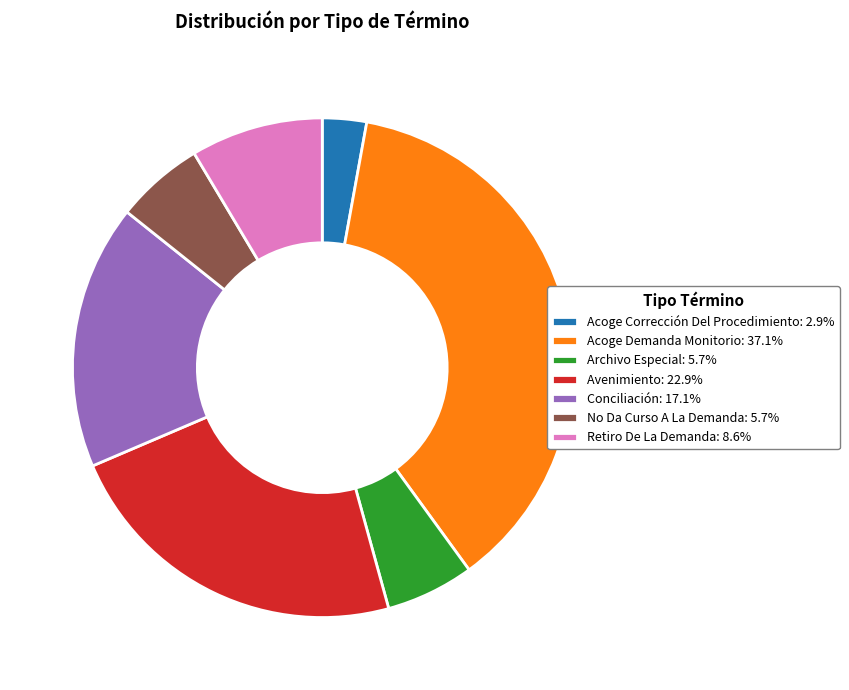

Which has a higher value, Conciliación or Retiro De La Demanda?

Conciliación